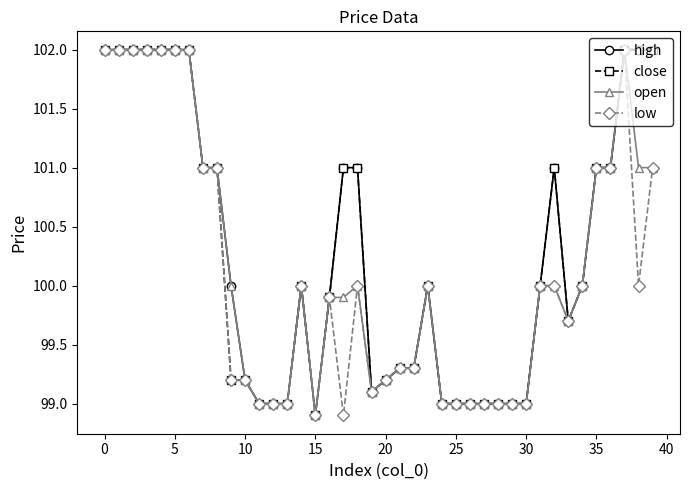

What is the value of the low point at the 39th from the left?

100.0